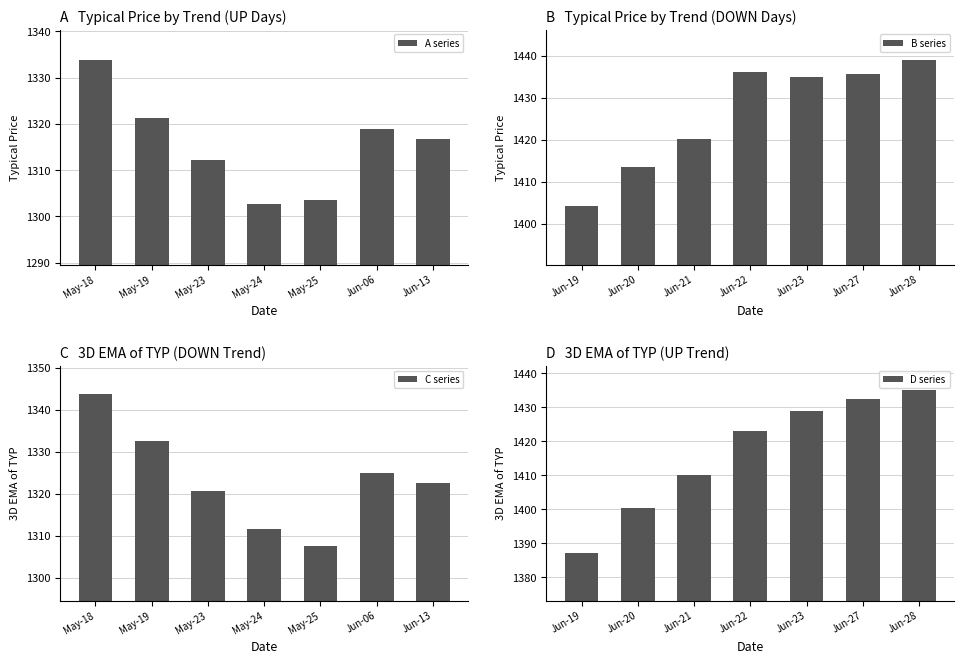

What is the average value of the A series series?

1315.6